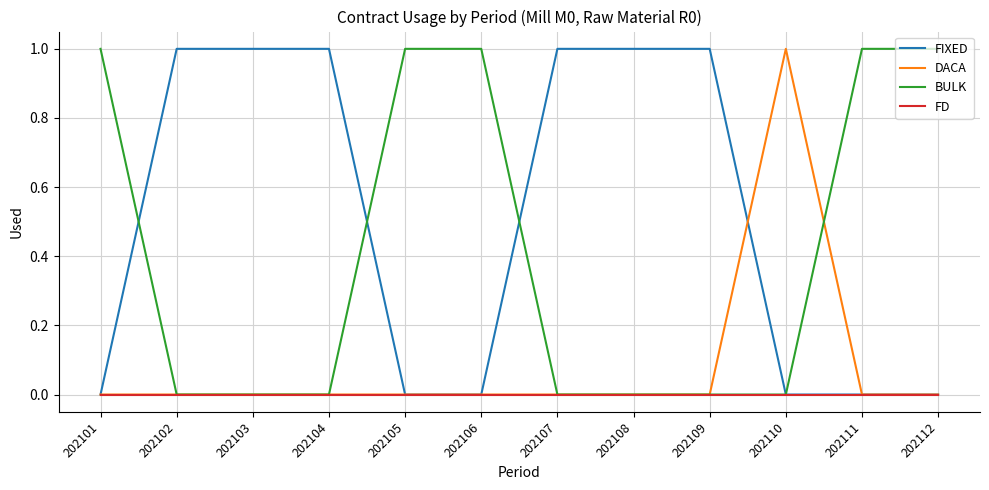

Is it true that FIXED equals 1 at 202109?

True